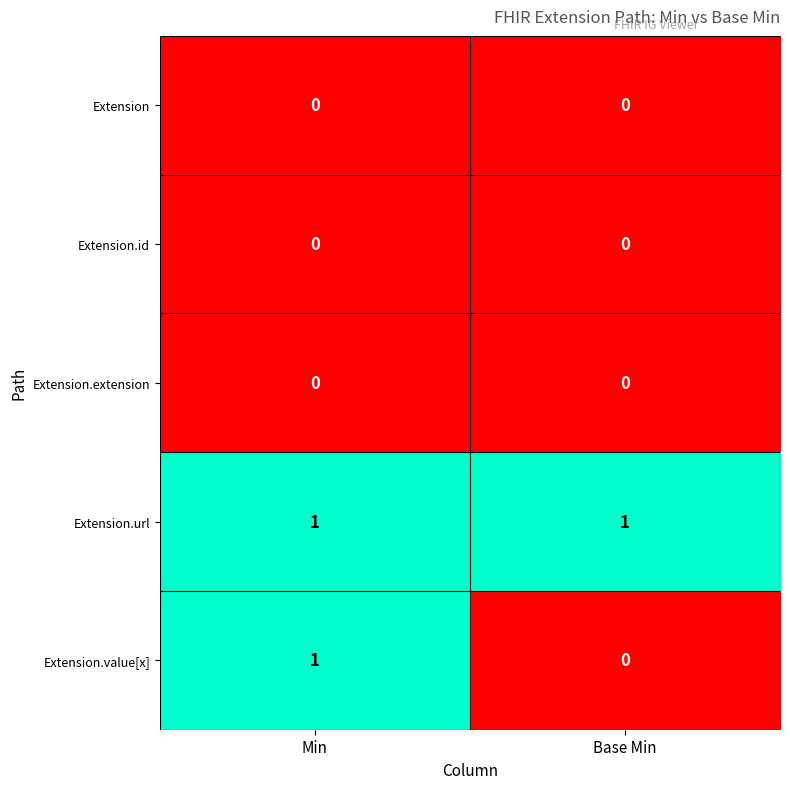

Between Min and Base Min, which series saw the biggest shift?

Extension.value[x]